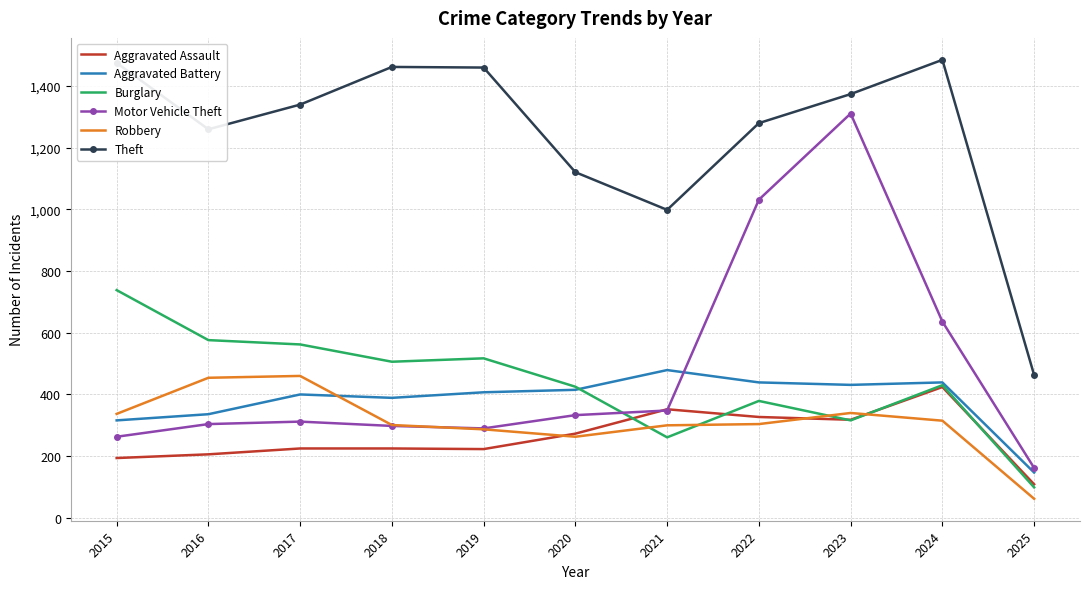

The Aggravated Battery series shows 792 at 2021. True or false?

False